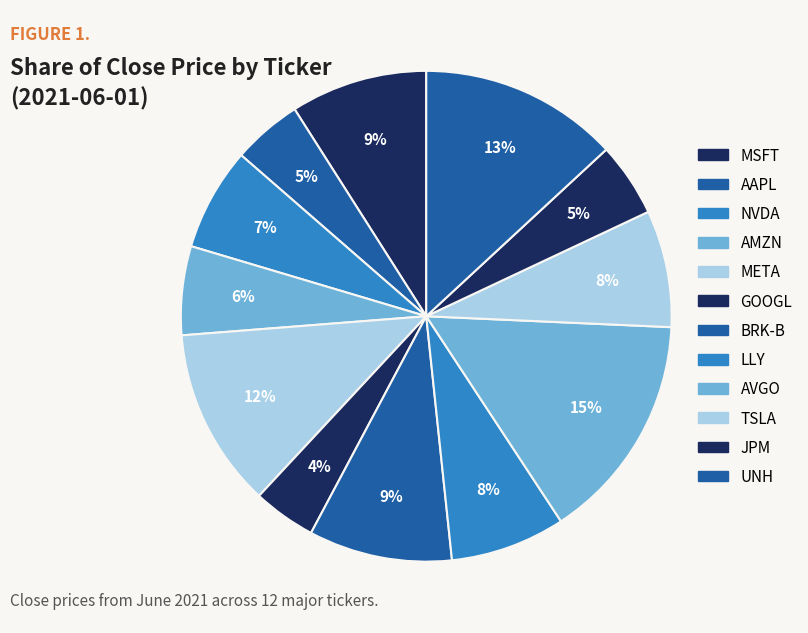

Is it true that GOOGL is 4% of the pie?

True